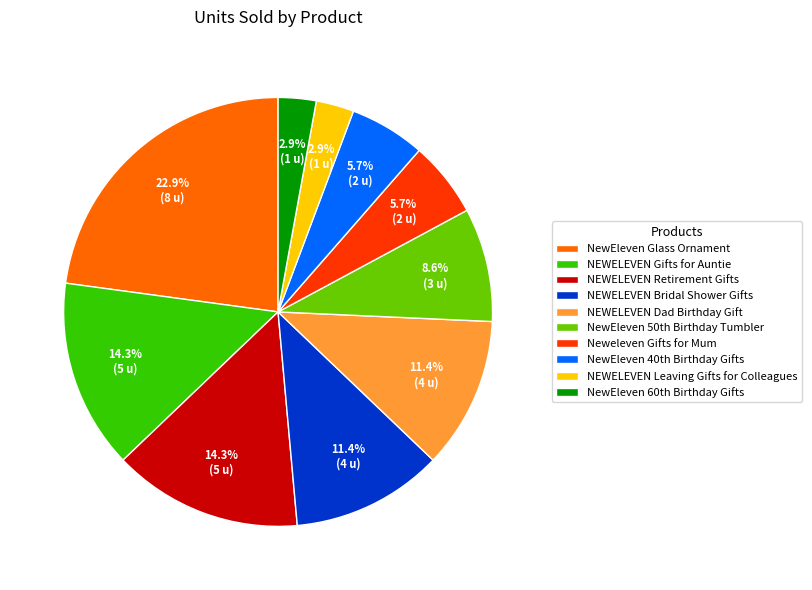

Does NEWELEVEN Bridal Shower Gifts represent more than half of the total?

No